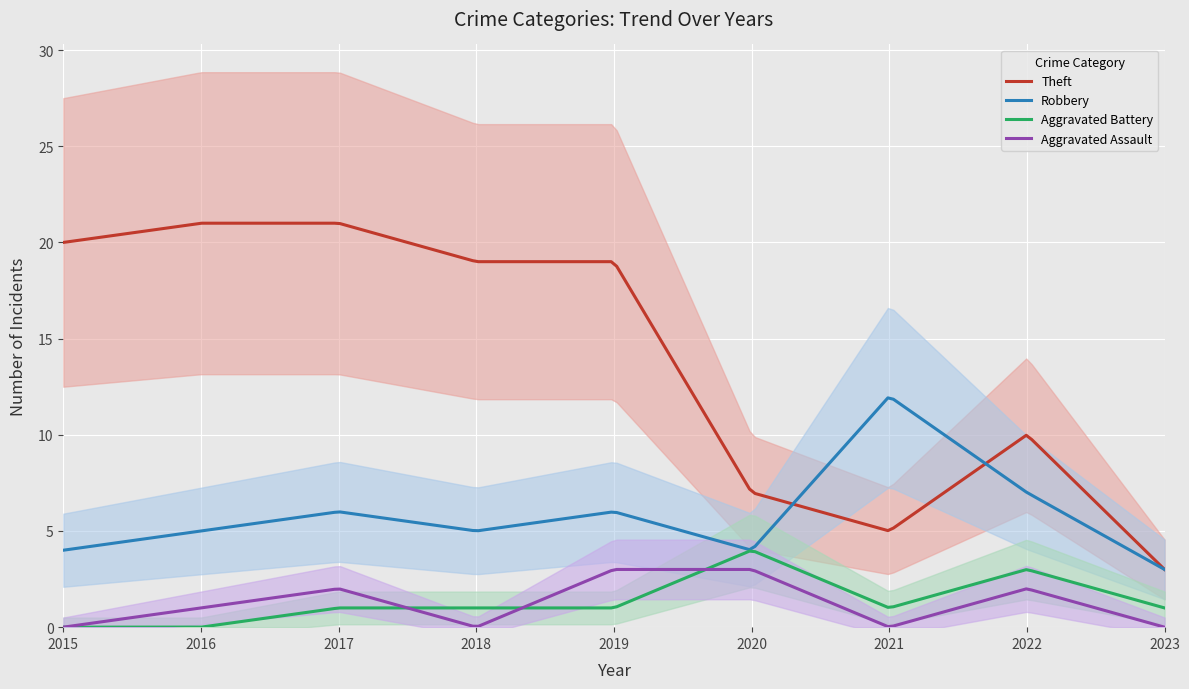

Which series has the largest range (max minus min)?

Theft